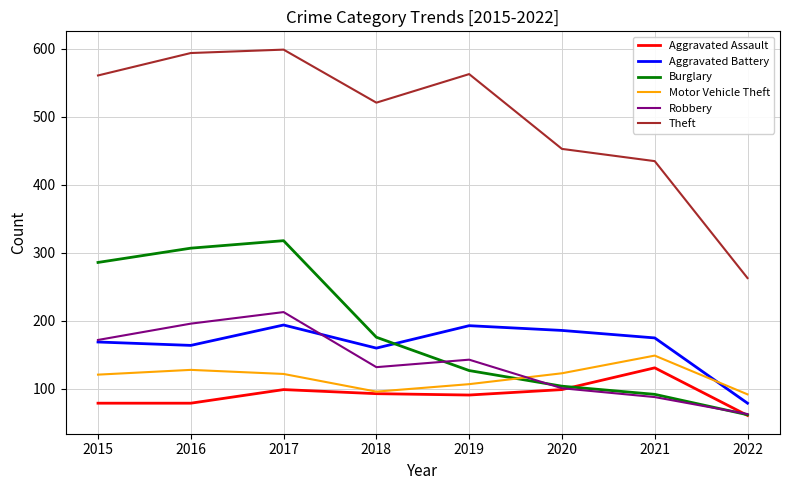

Which category has the lowest value across all series?

2022